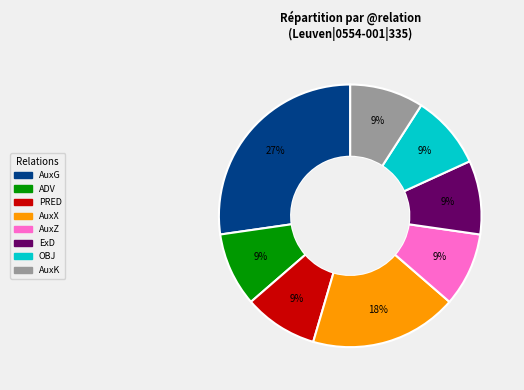

To the nearest percent, what is the difference between the largest and smallest slice percentages?

18%